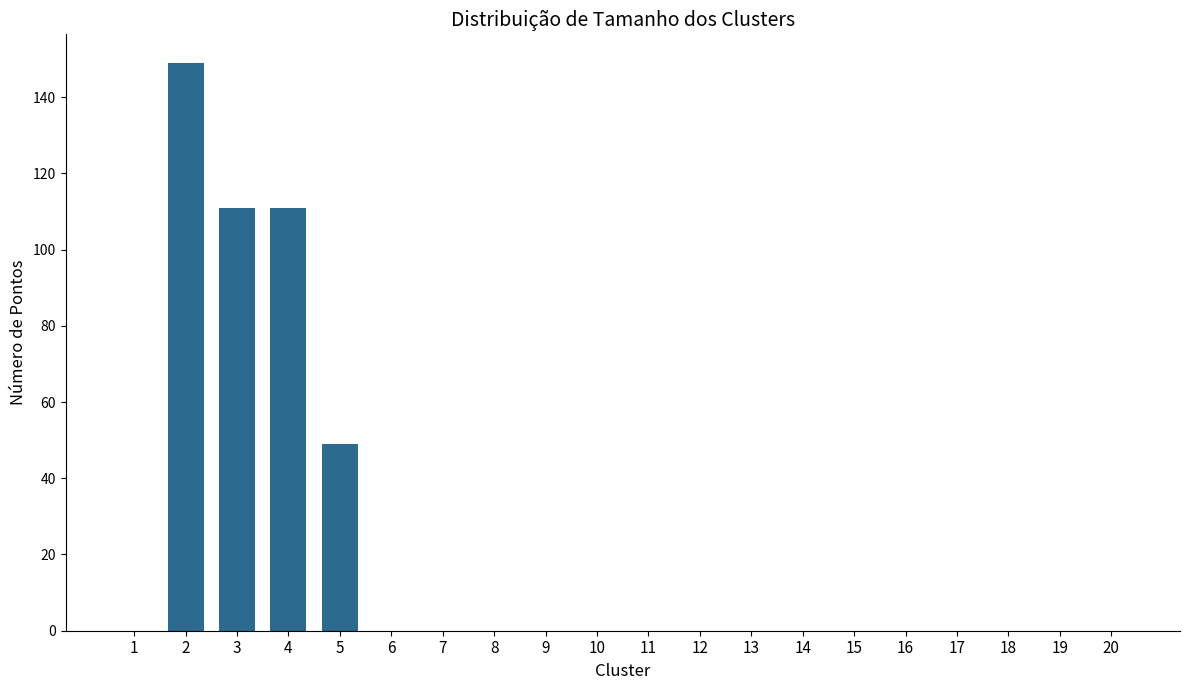

What is the maximum value shown in the chart?

149